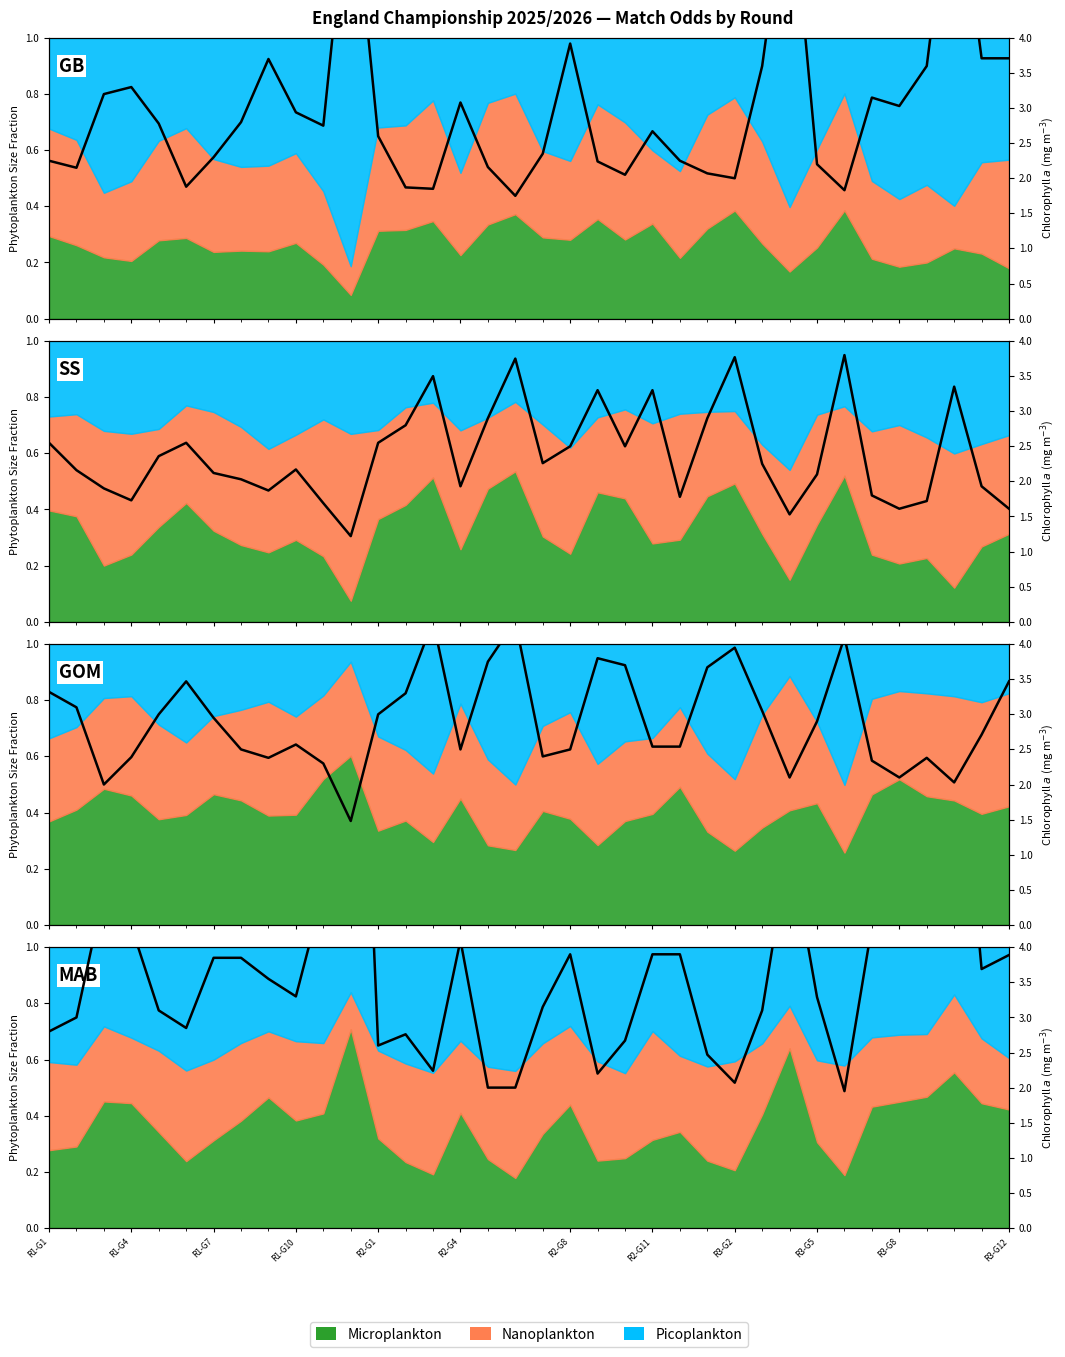

At which category is the sum across all series the highest?

R3-G12